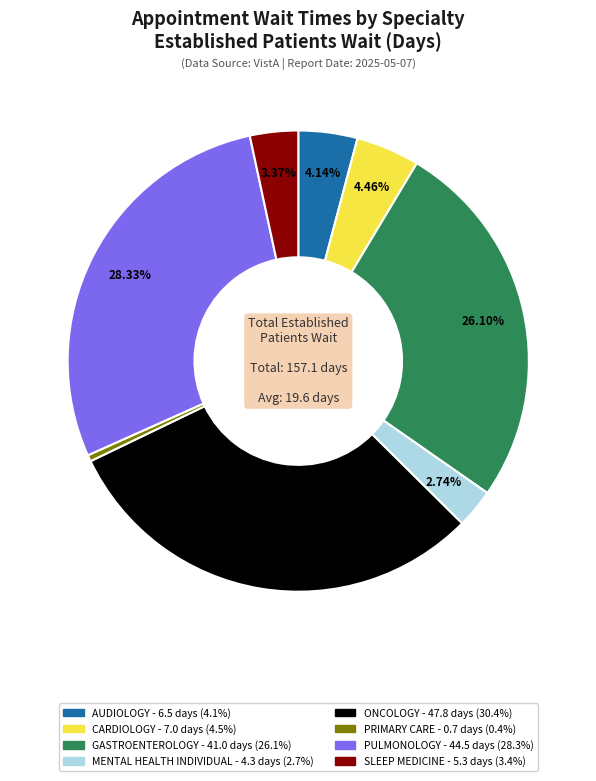

Is GASTROENTEROLOGY the majority of the pie?

No